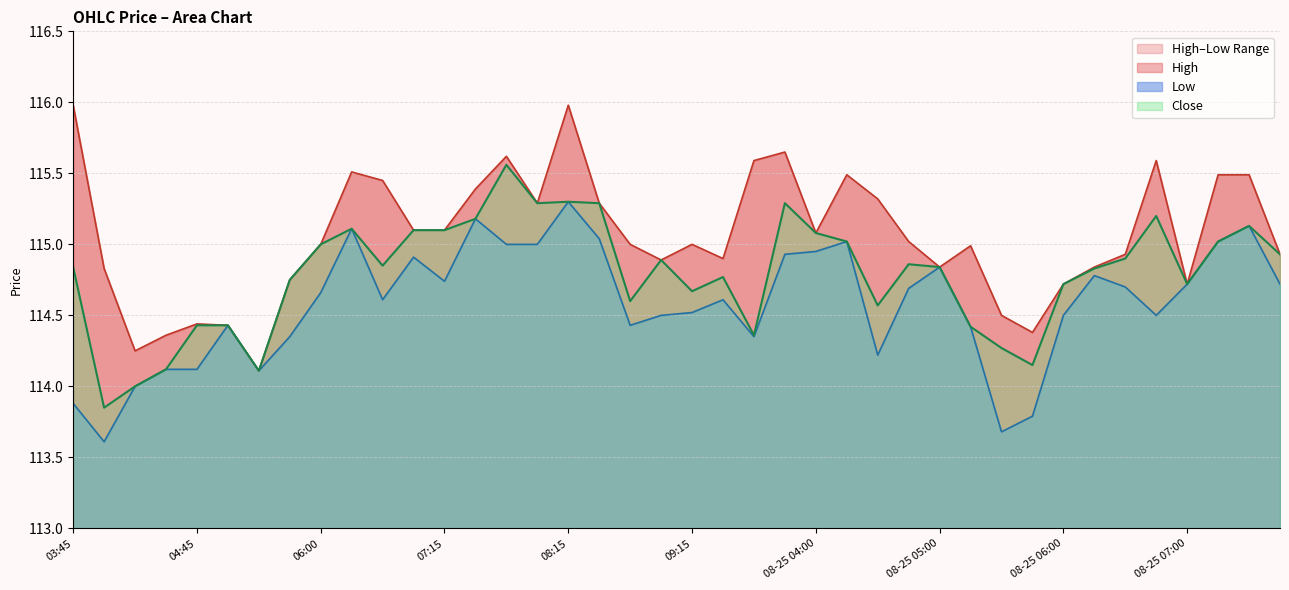

What is the difference between the maximum and minimum values in the High series?

1.9